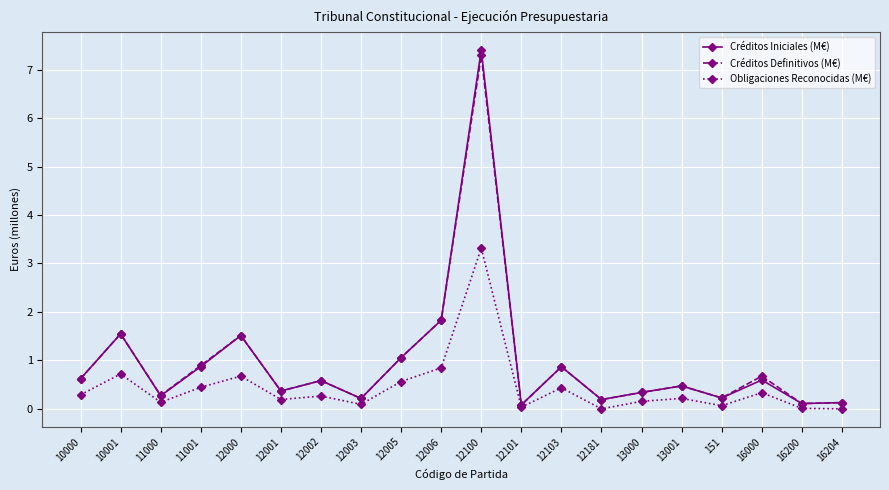

What is the total value across all series at 12181?

0.4